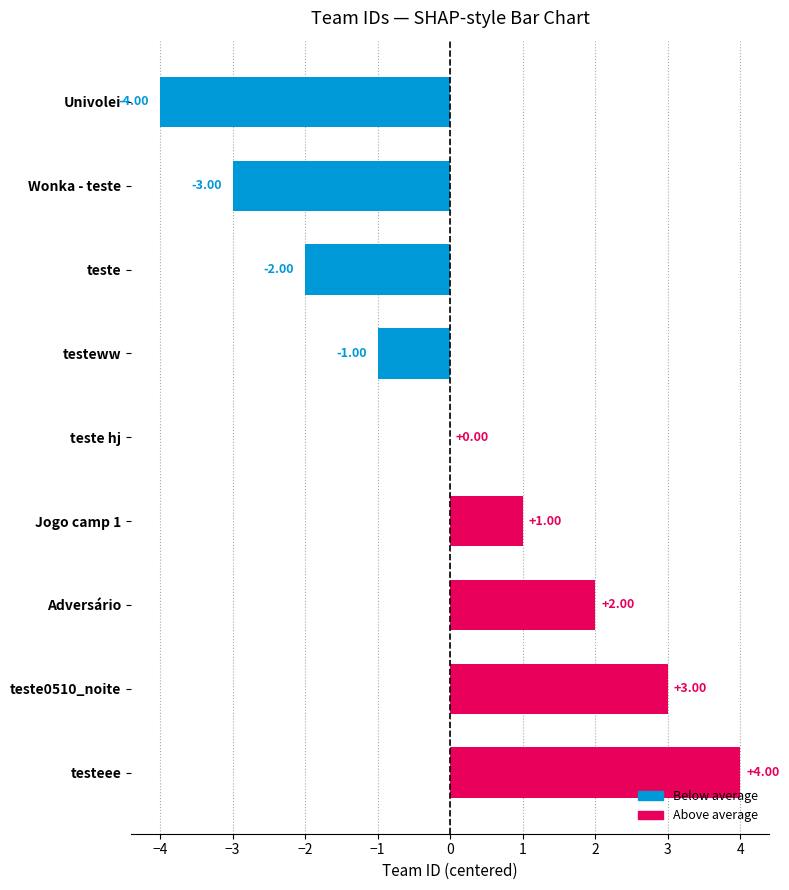

At which label is the value closest to 0?

teste hj